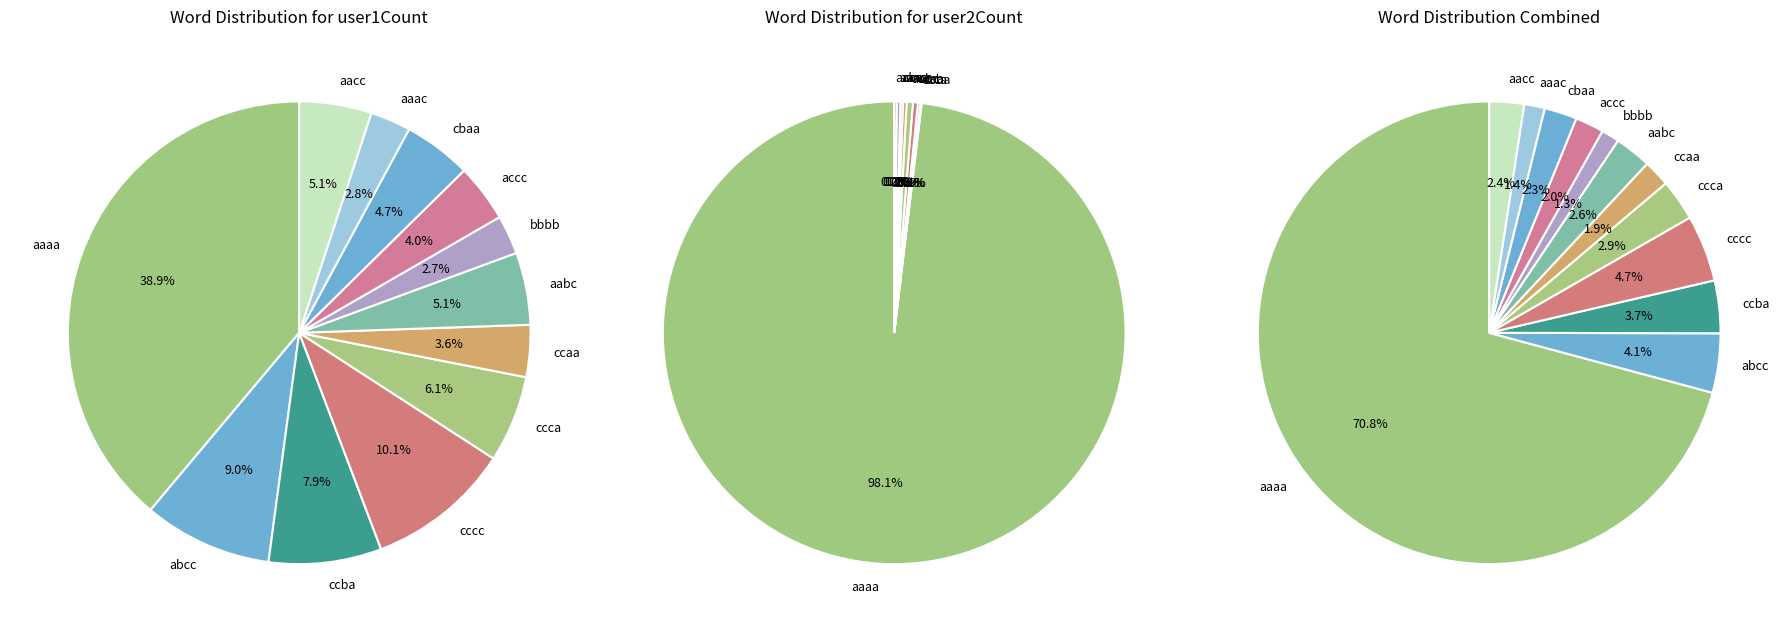

Which slice is the largest?

aaaa